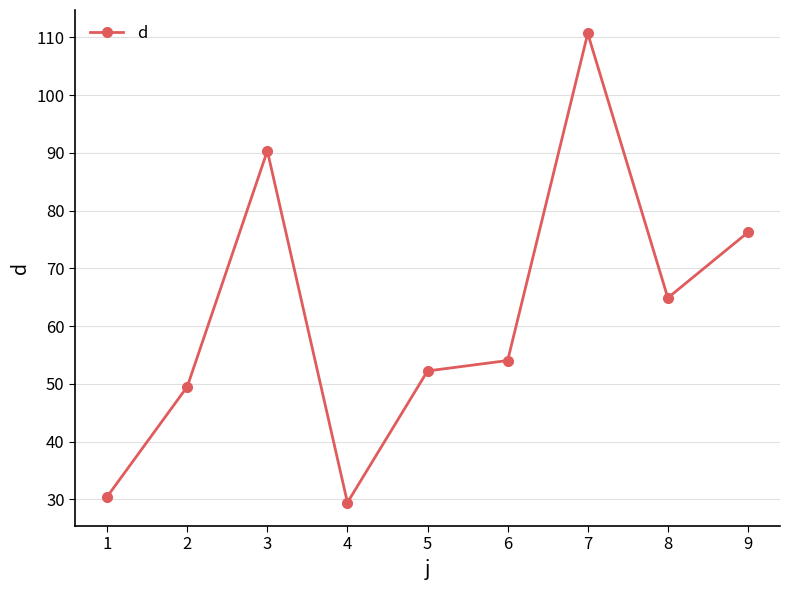

At which category does the data reach its first local valley?

4